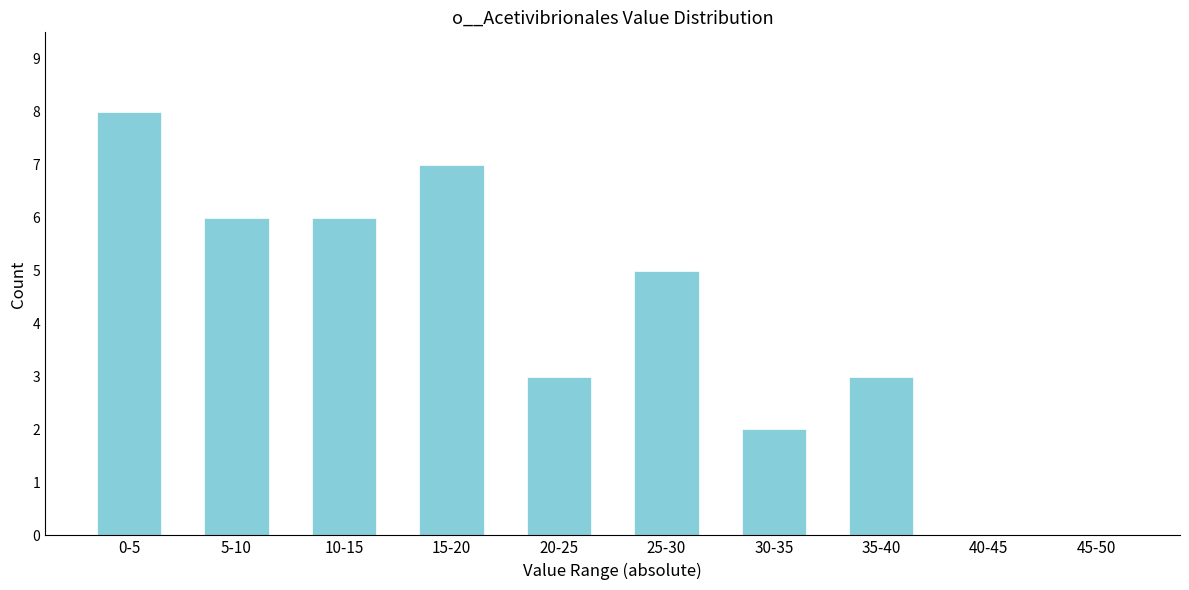

Reading left to right, transcribe all the data shown in this chart.

0-5=8	5-10=6	10-15=6	15-20=7	20-25=3	25-30=5	30-35=2	35-40=3	40-45=0	45-50=0